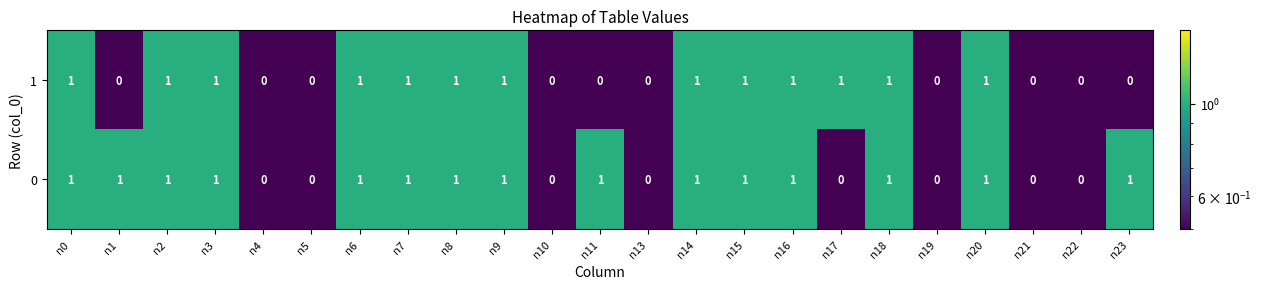

Is it true that 1 equals 0 at n1?

True